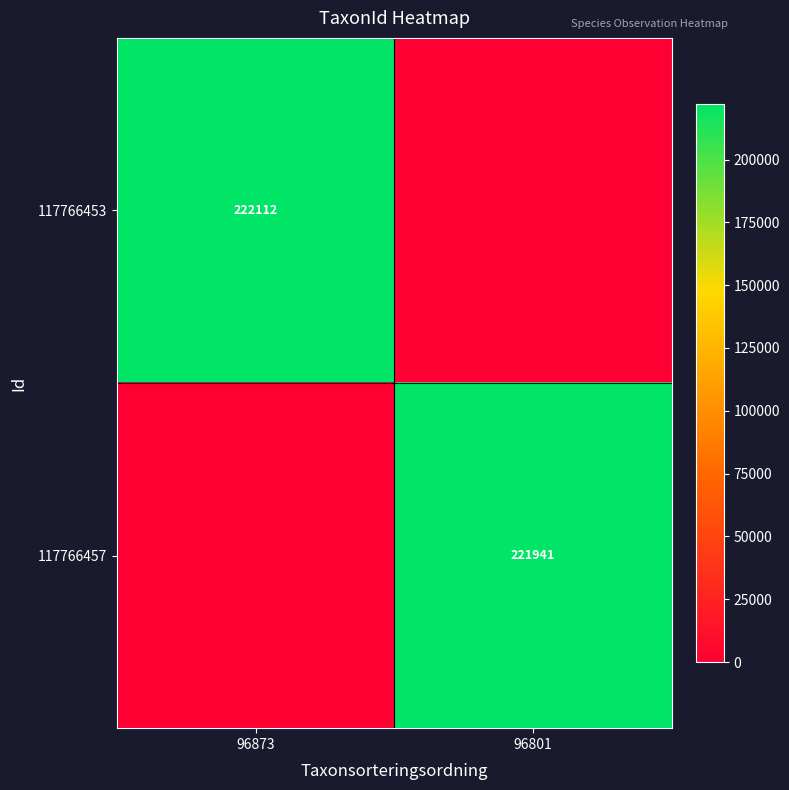

The 117766457 series shows 314411 at 96801. True or false?

False